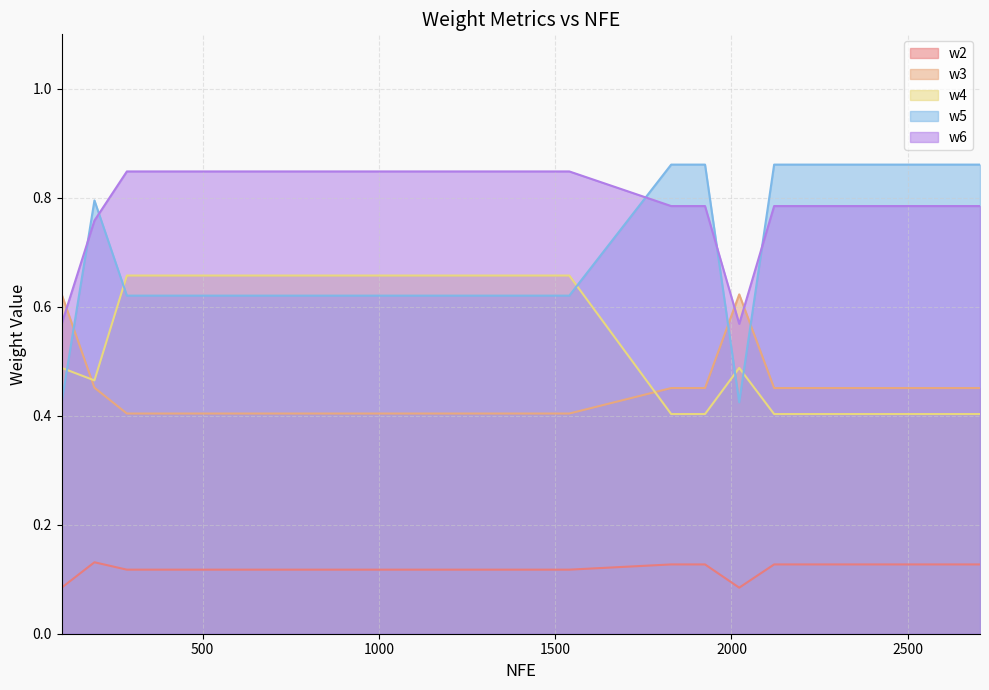

At which label is w6 closest to 0?

100